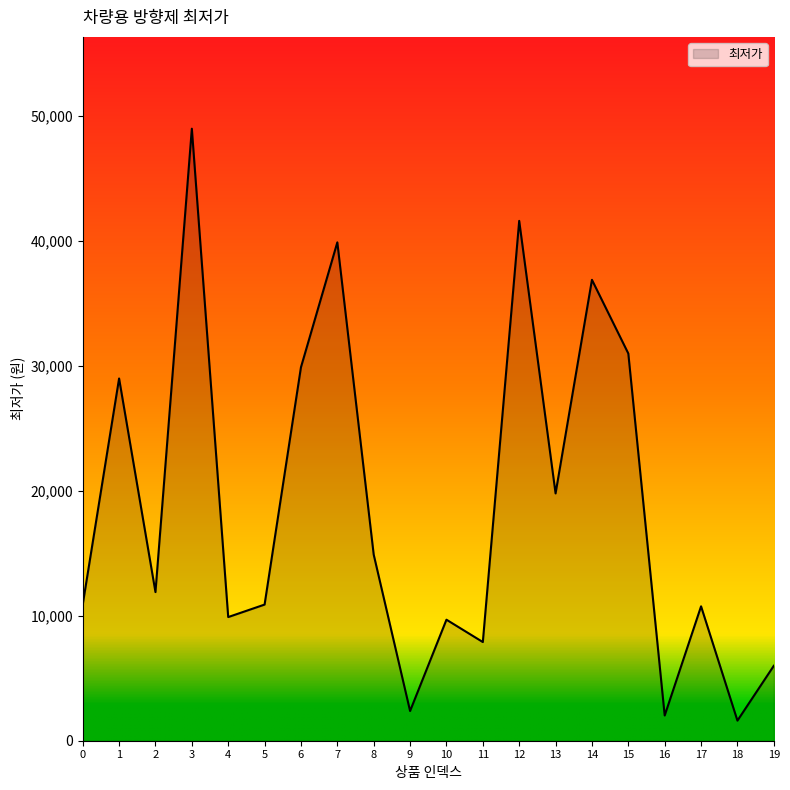

What is the difference between the second highest and second lowest values?

39600